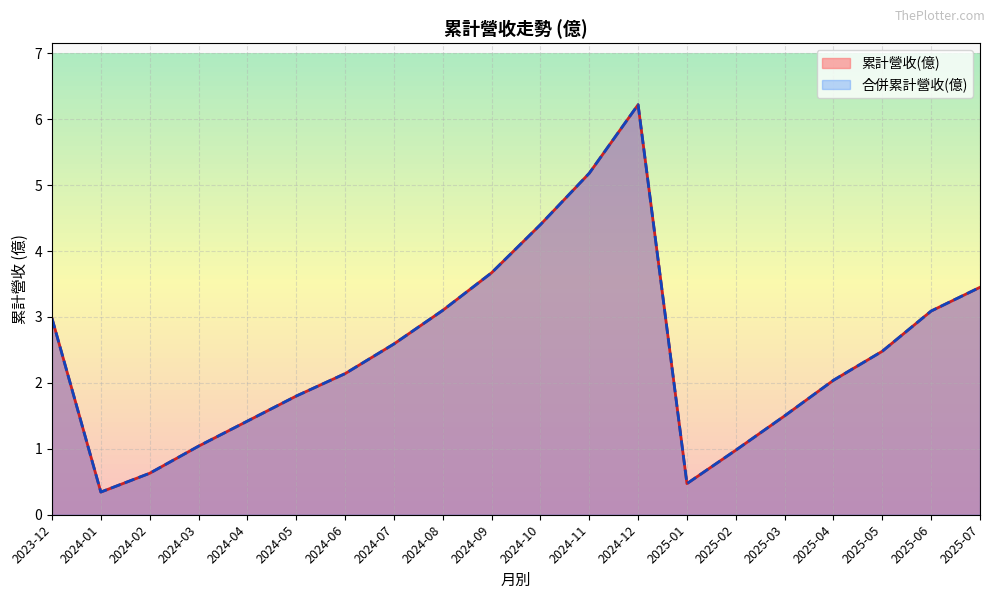

At how many categories does at least one series exceed 5?

2